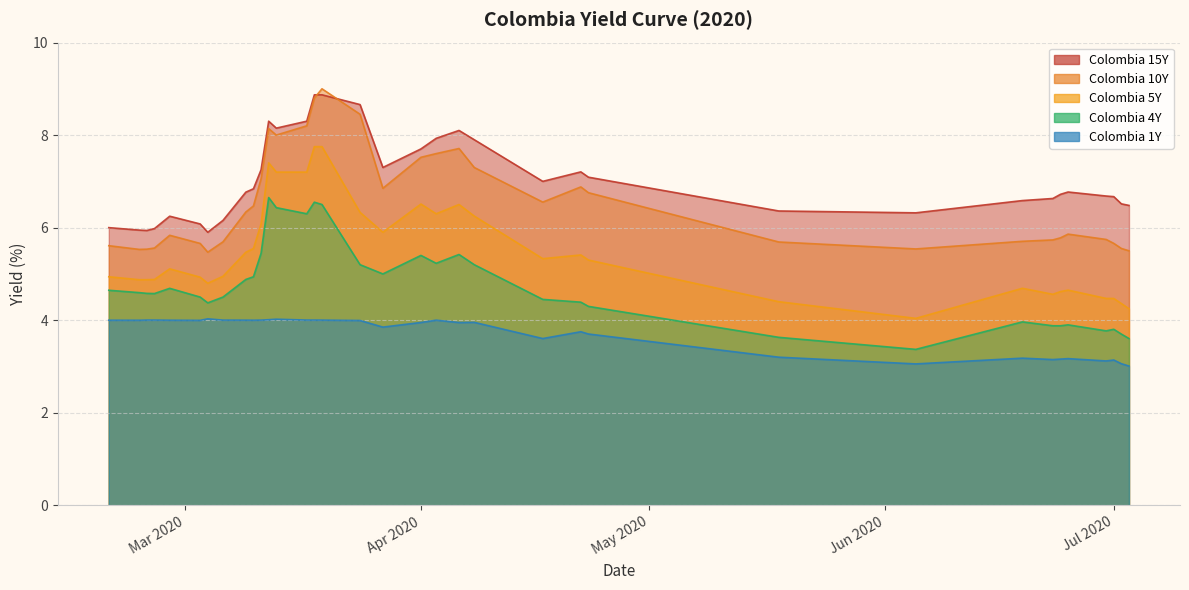

What is the difference between the maximum and minimum values in the Colombia 1Y series?

1.0